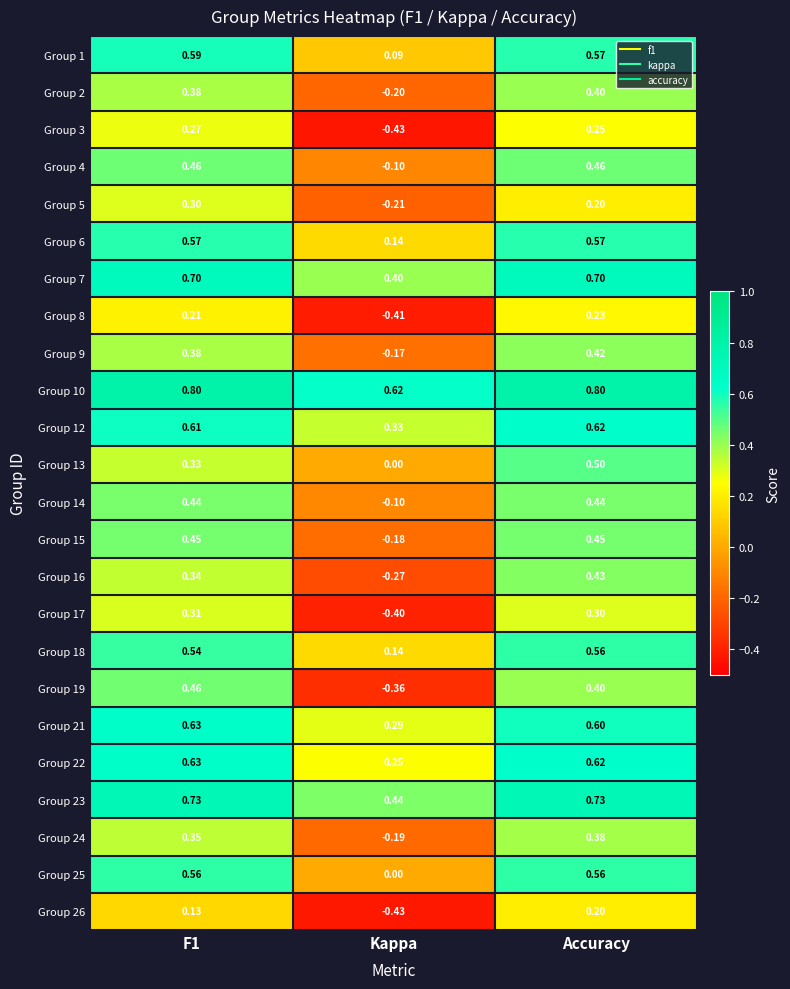

At which label does Group 6 reach its minimum?

Kappa